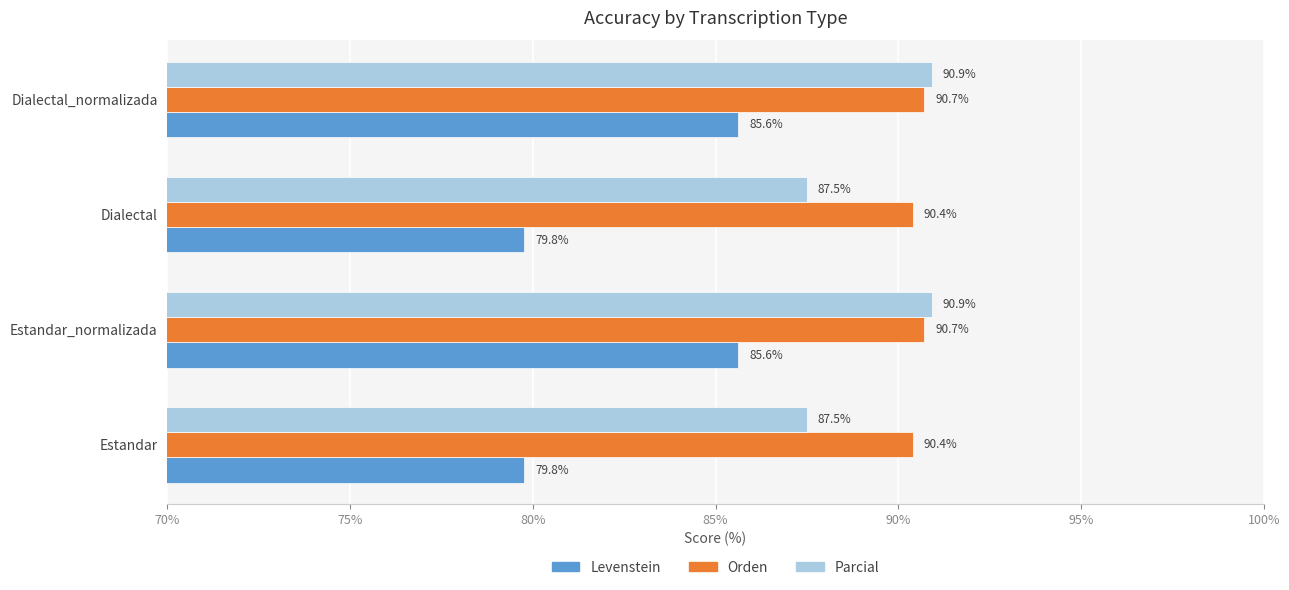

What is the maximum value shown in the chart?

90.9